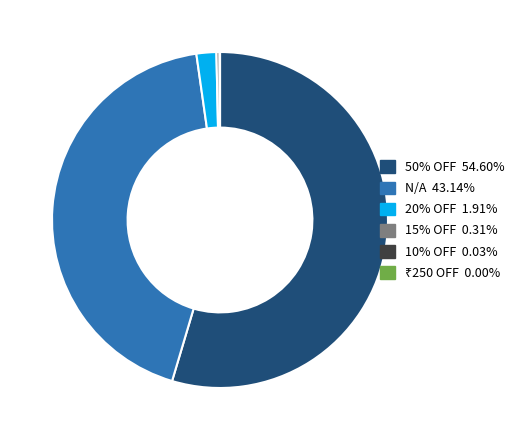

Is there a majority slice in this chart?

Yes